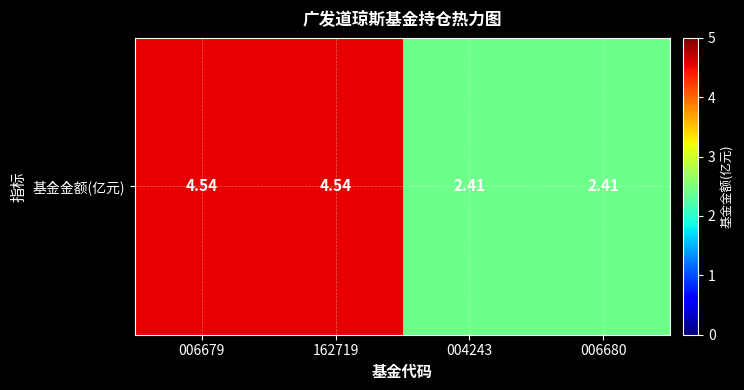

At which category does the chart reach its minimum across all series?

004243